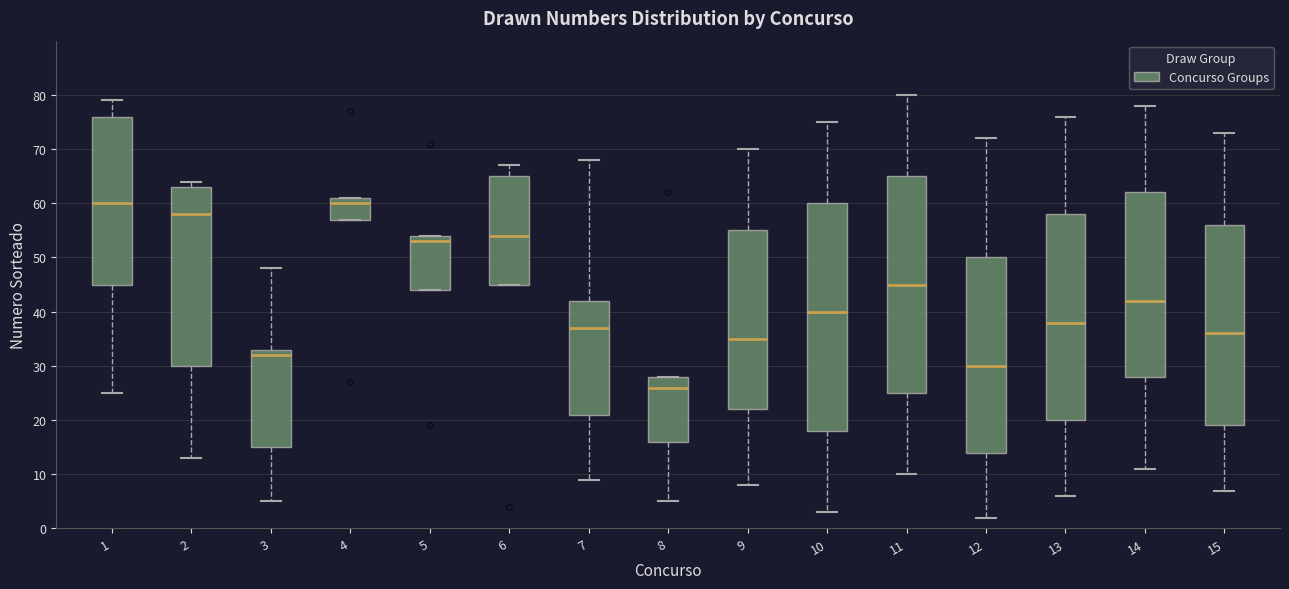

Which box has the lowest median line?

8